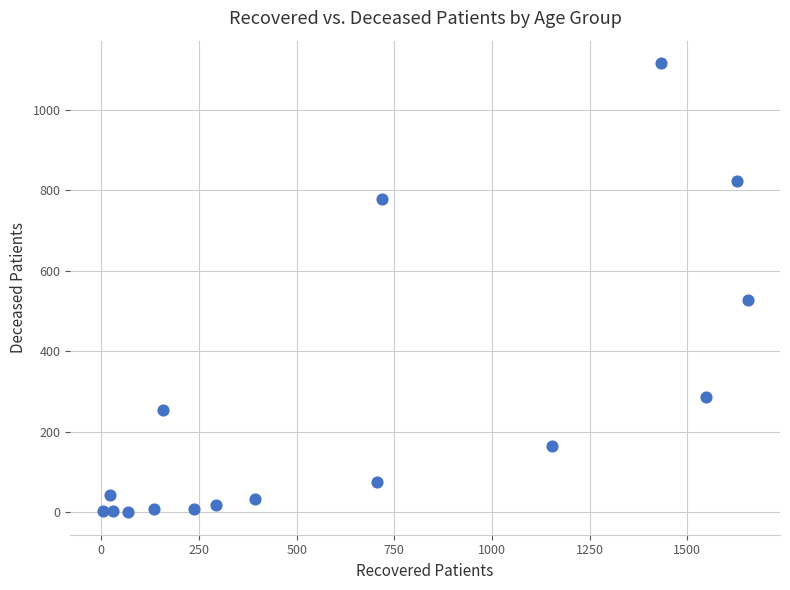

What is the range of Y values (max minus min)?

1116